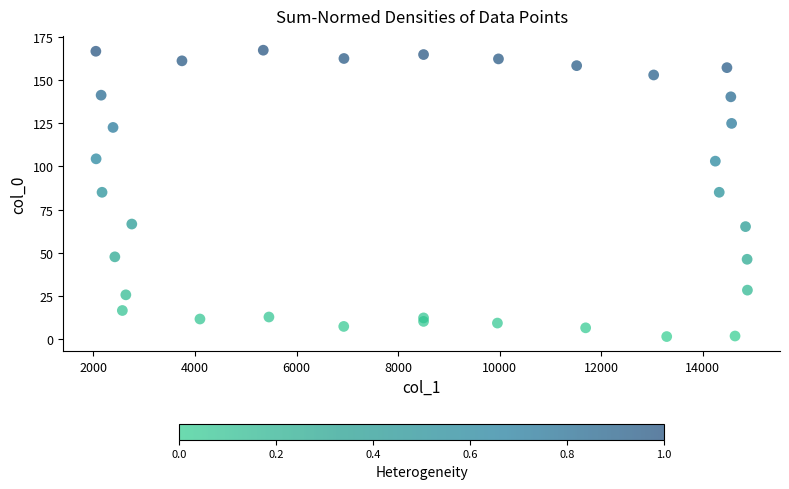

What is the range of Y values (max minus min)?

166.2